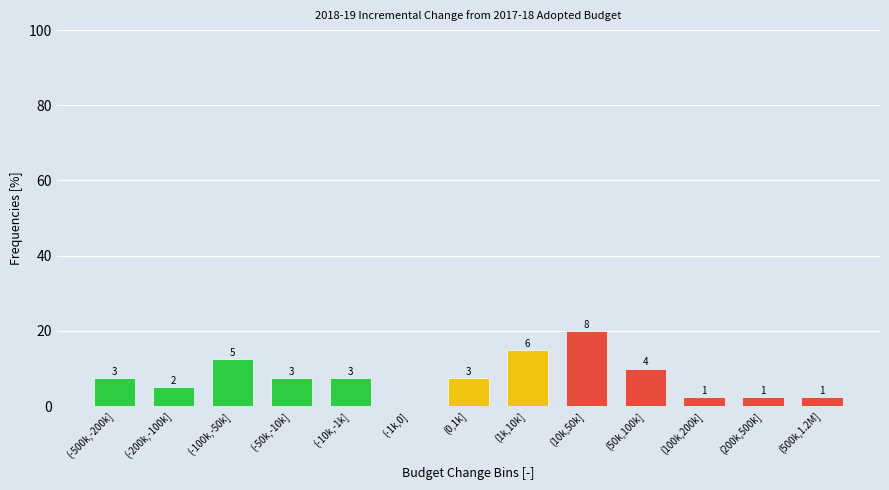

Are the bars horizontal?

No